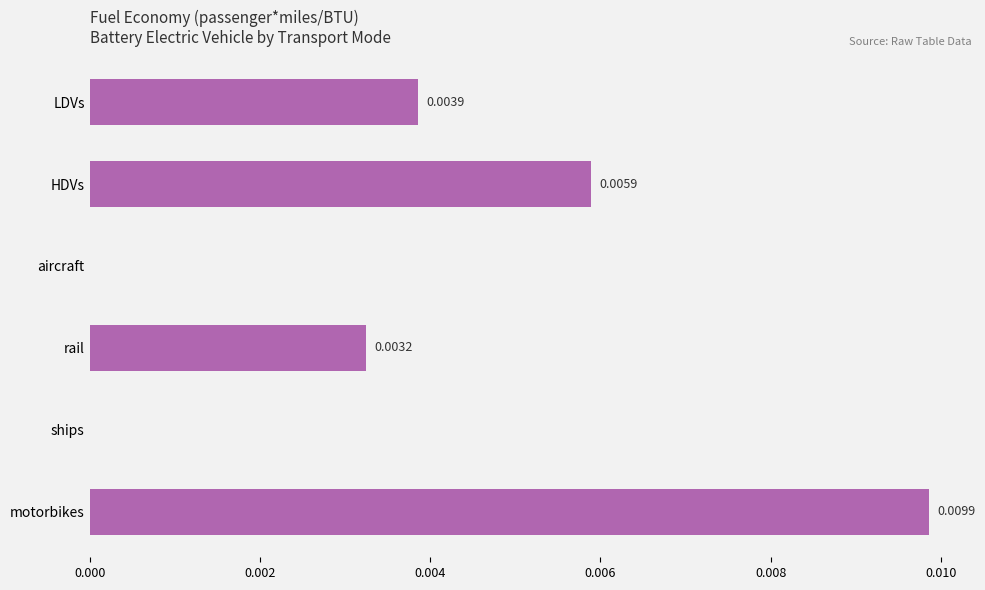

Which label corresponds to the largest value in the chart?

motorbikes